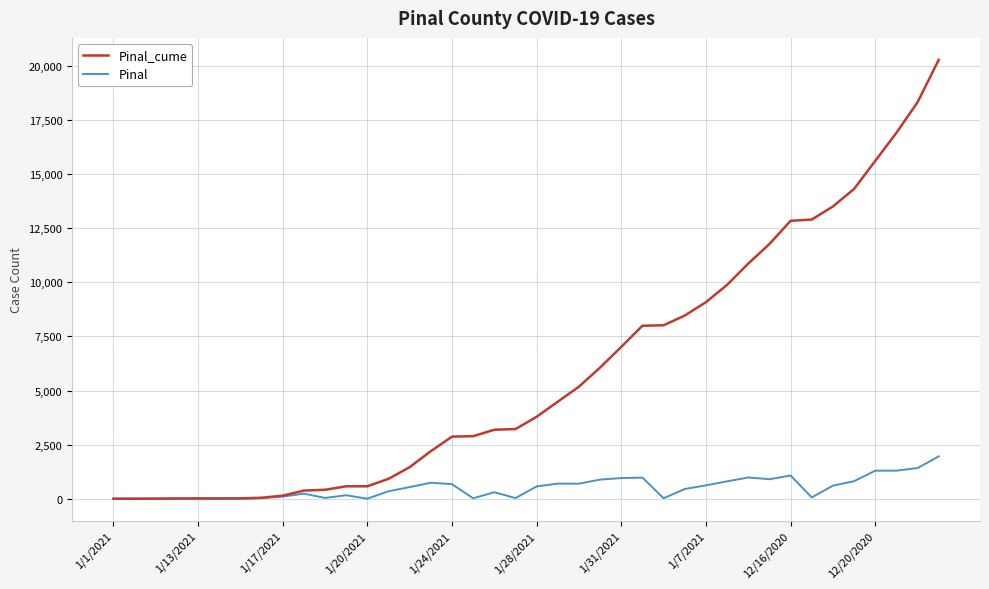

Count the number of data series in this chart.

2